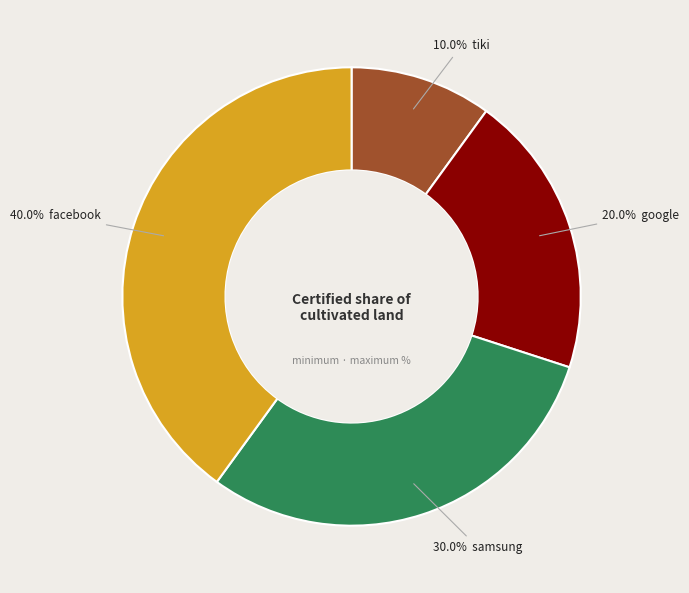

To the nearest percent, what is the average slice percentage?

25%